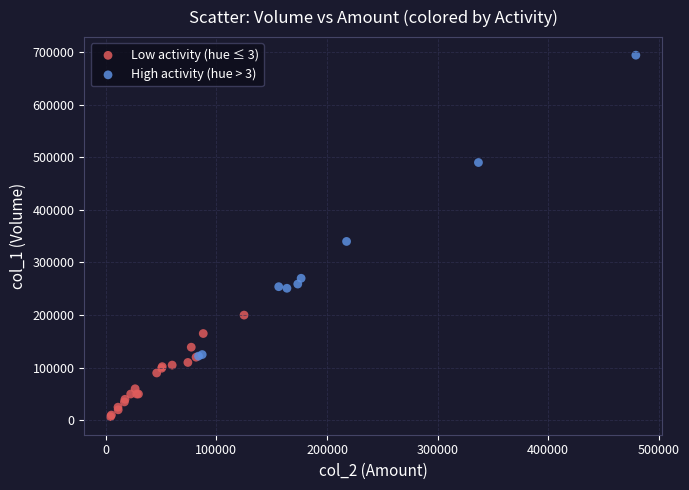

Which series contains the highest Y value?

High activity (hue > 3)